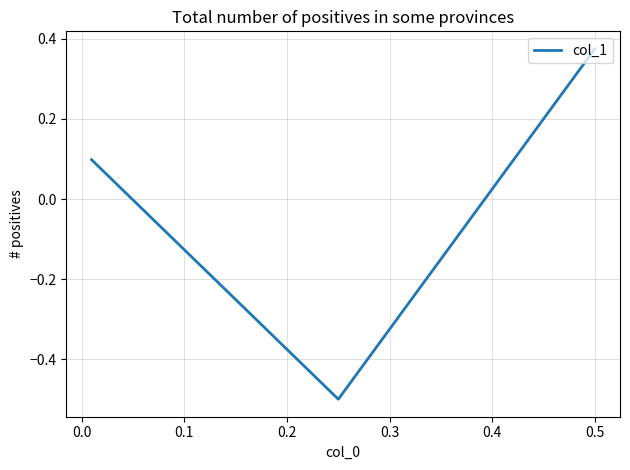

Does the chart display data point markers on the line(s)?

No